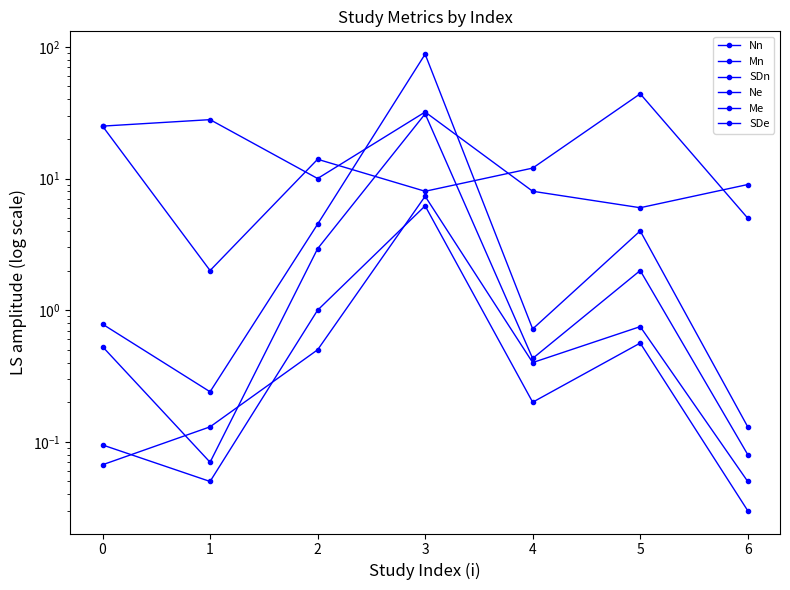

At which category does SDe reach its first local valley?

4